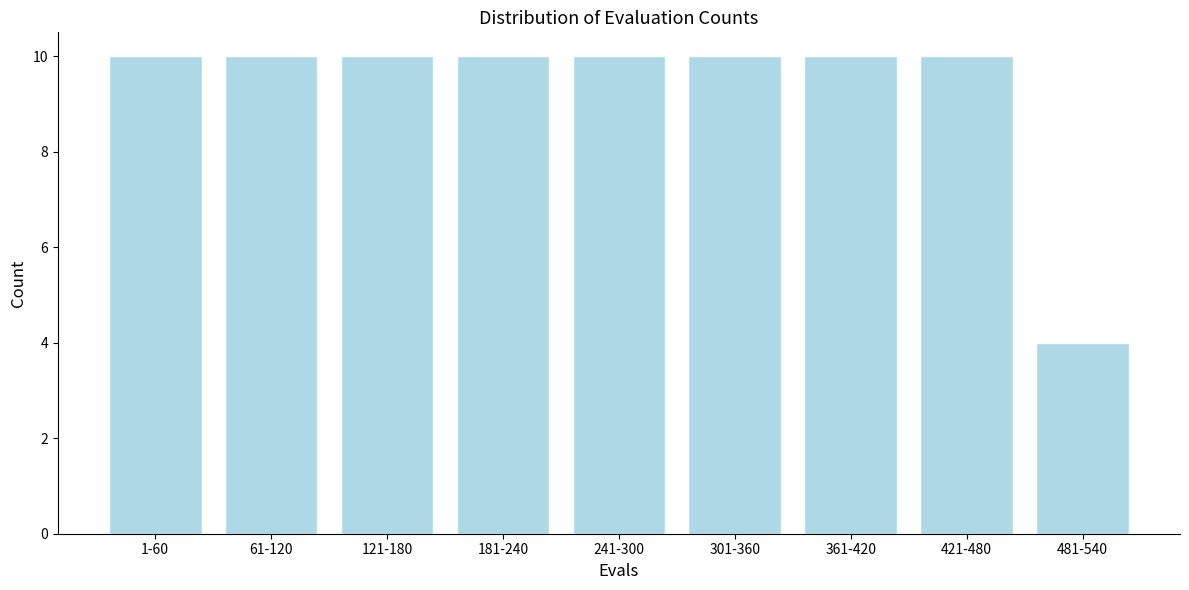

Reading left to right, list all the values displayed in this chart.

1-60=10	61-120=10	121-180=10	181-240=10	241-300=10	301-360=10	361-420=10	421-480=10	481-540=4